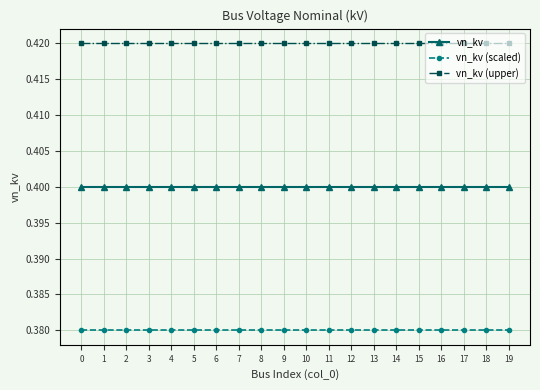

Is it true that vn_kv (upper) equals 0.4 at 3?

True